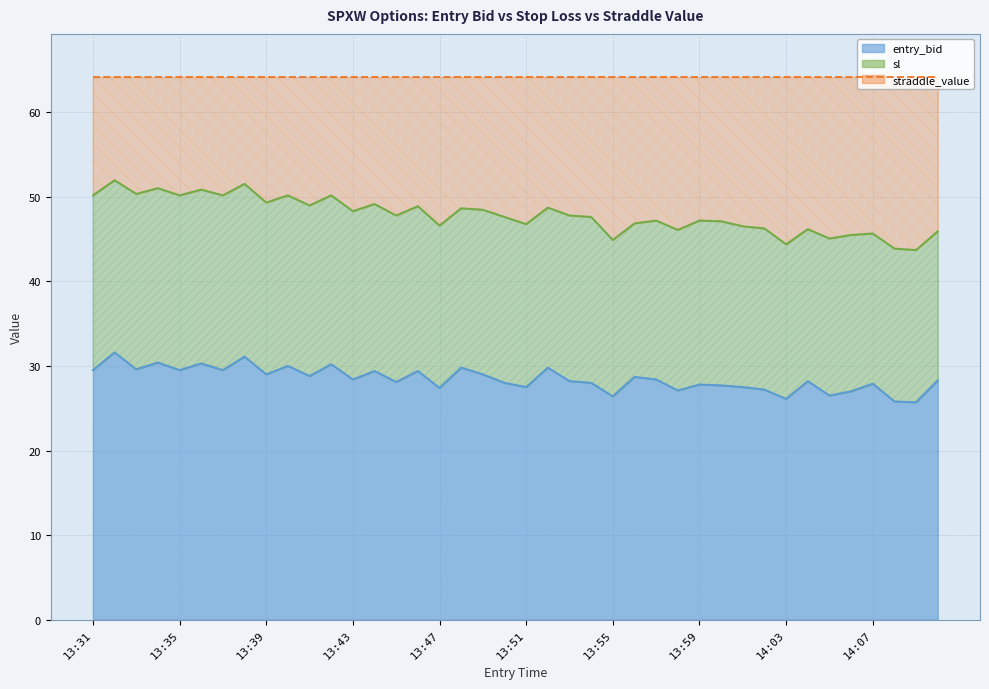

True or false: entry_bid has a value of 29.4 at 13:44.

True